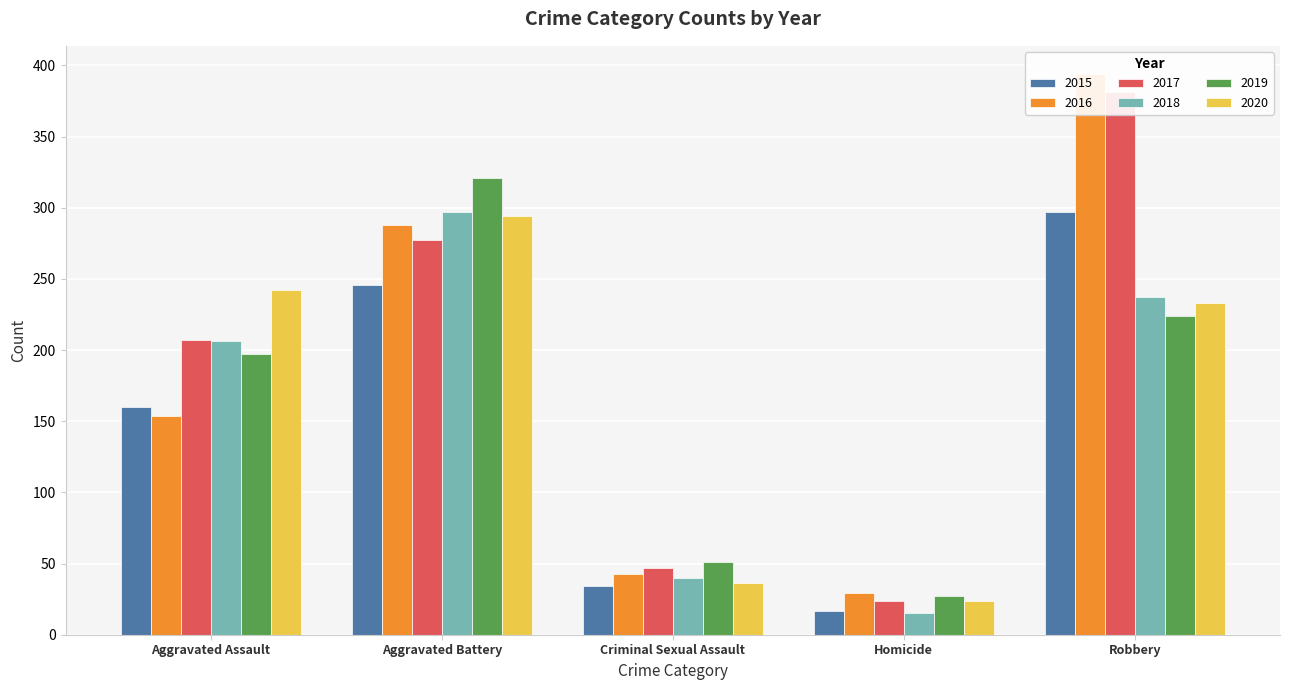

Reading left to right, extract all data points from this chart.

2015: Aggravated Assault=160	Aggravated Battery=246	Criminal Sexual Assault=34	Homicide=17	Robbery=297
2016: Aggravated Assault=154	Aggravated Battery=288	Criminal Sexual Assault=43	Homicide=29	Robbery=394
2017: Aggravated Assault=207	Aggravated Battery=277	Criminal Sexual Assault=47	Homicide=24	Robbery=381
2018: Aggravated Assault=206	Aggravated Battery=297	Criminal Sexual Assault=40	Homicide=15	Robbery=237
2019: Aggravated Assault=197	Aggravated Battery=321	Criminal Sexual Assault=51	Homicide=27	Robbery=224
2020: Aggravated Assault=242	Aggravated Battery=294	Criminal Sexual Assault=36	Homicide=24	Robbery=233